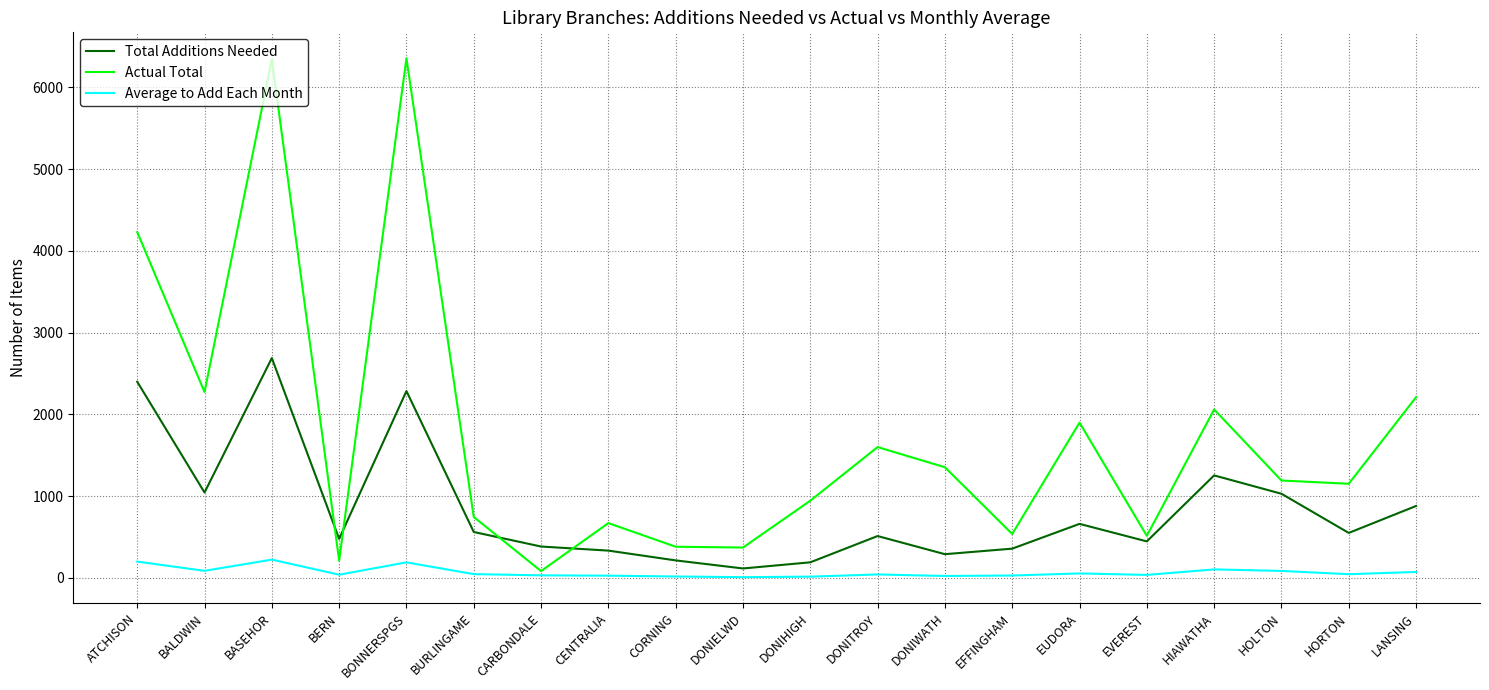

At BALDWIN, list the series in order from smallest to largest.

Average to Add Each Month, Total Additions Needed, Actual Total